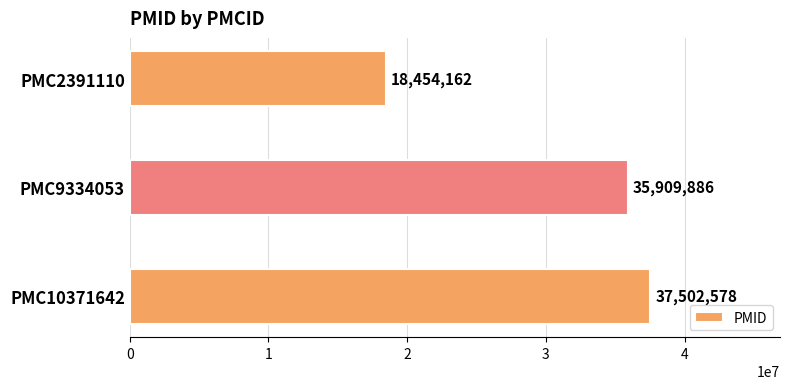

What value does the data have at PMC9334053?

35909886